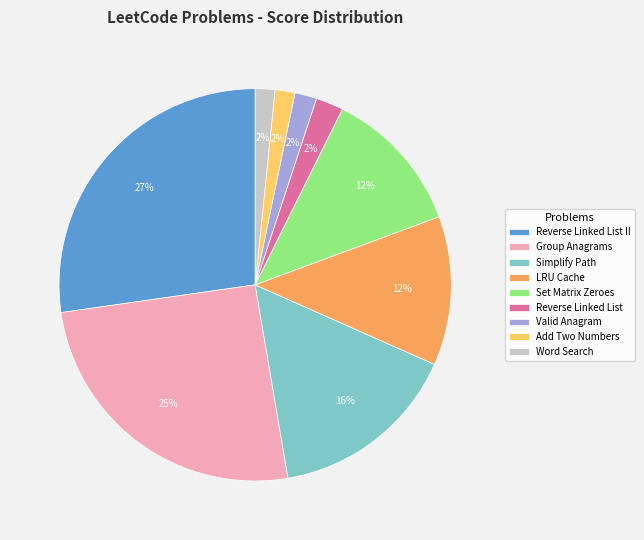

To the nearest percent, what is the average slice percentage?

11%